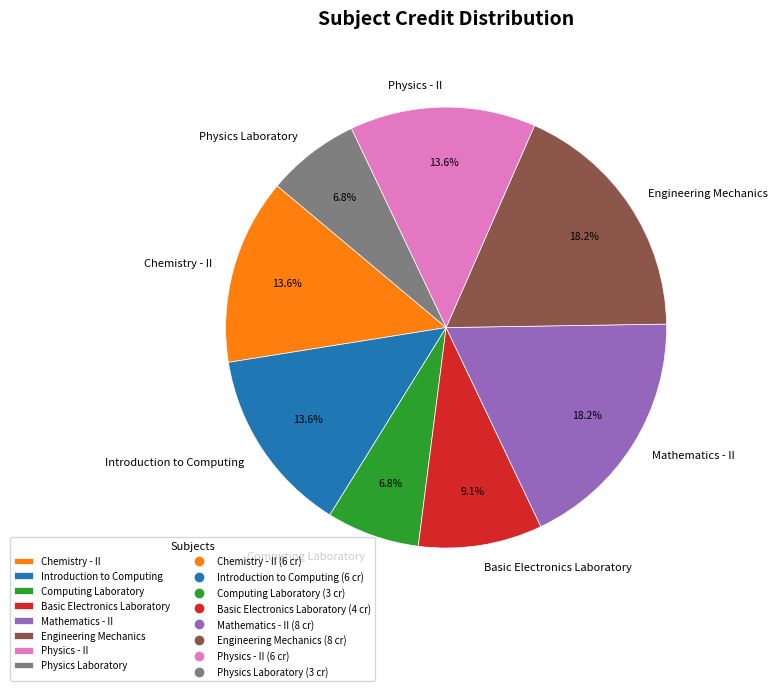

Is there any slice that represents more than half of the pie?

No